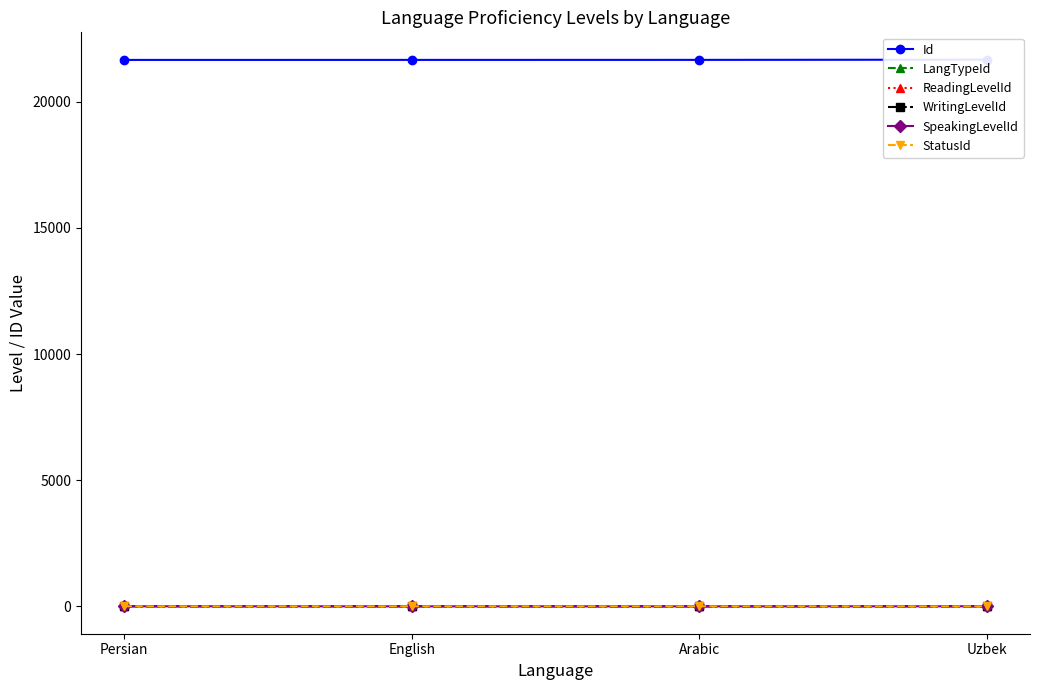

How many interior local valleys does the WritingLevelId series have?

1